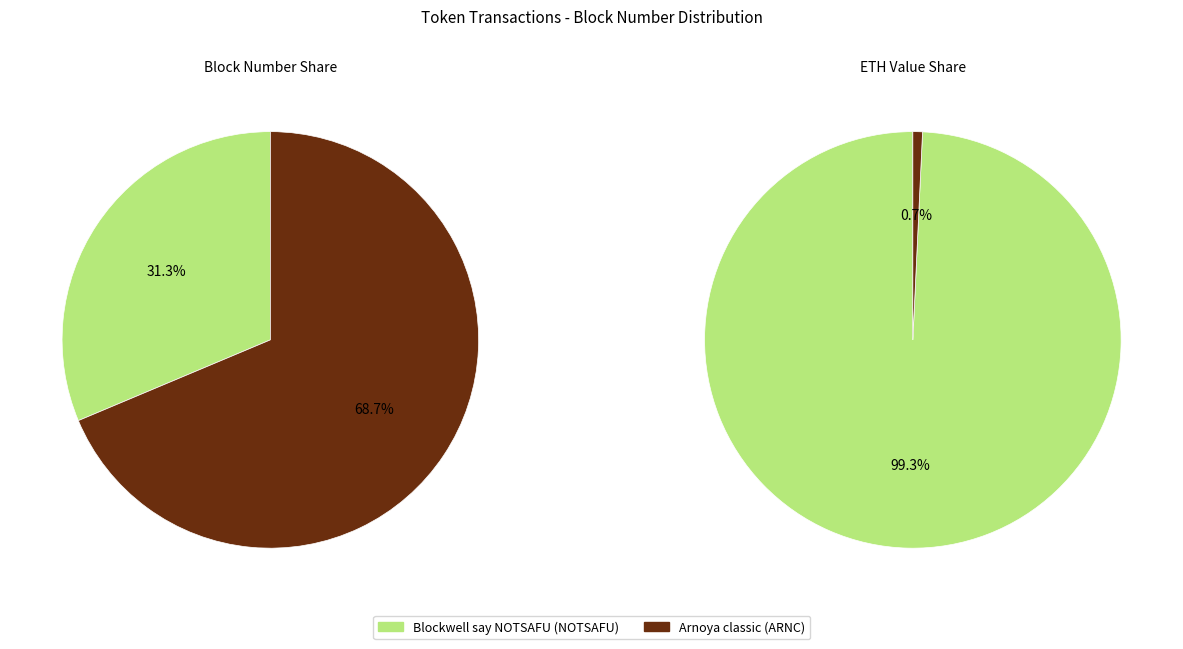

Combined, do row 1 and row 0 account for over 50%?

Yes